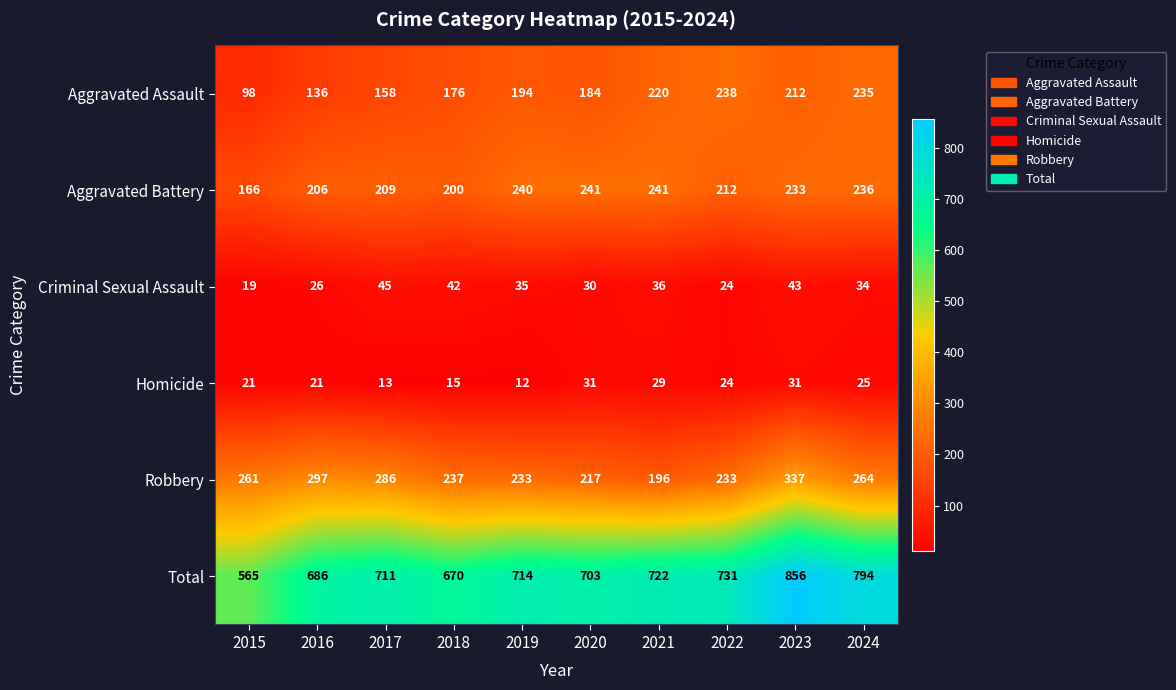

At which label is Robbery closest to 266?

2024